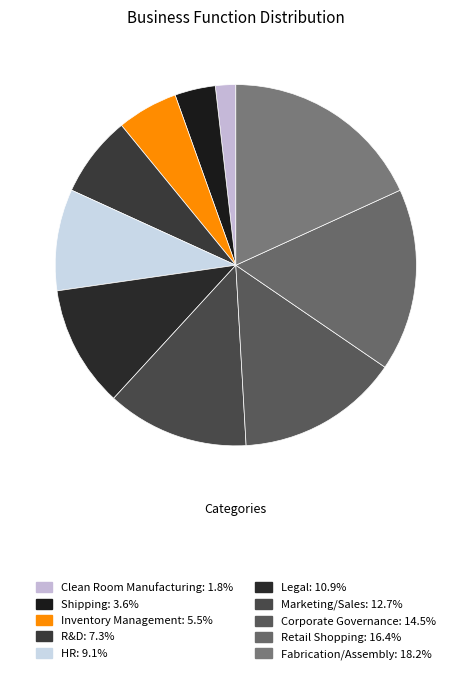

Is there a majority slice in this chart?

No